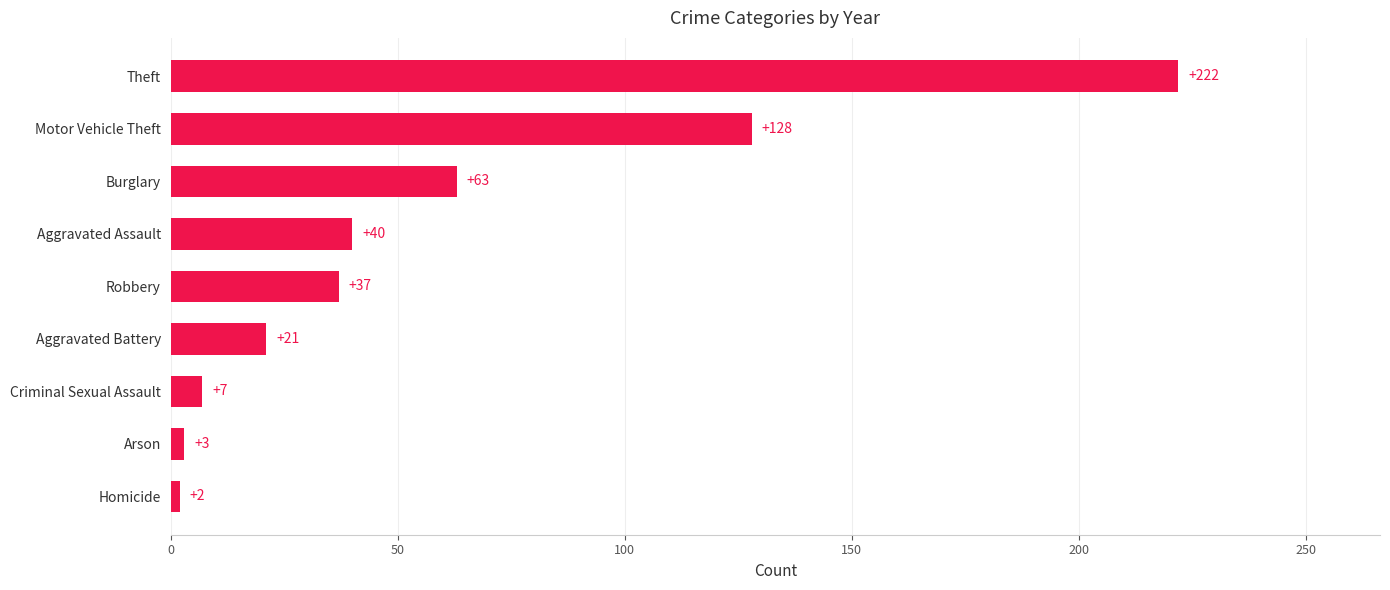

Where is the data nearest to the value 112?

Motor Vehicle Theft